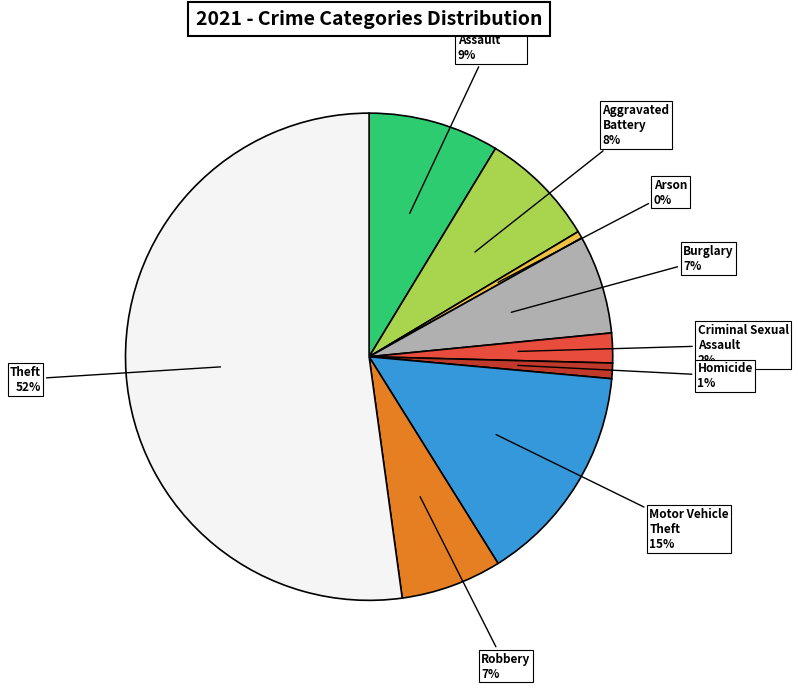

Count the number of slices in the pie.

9